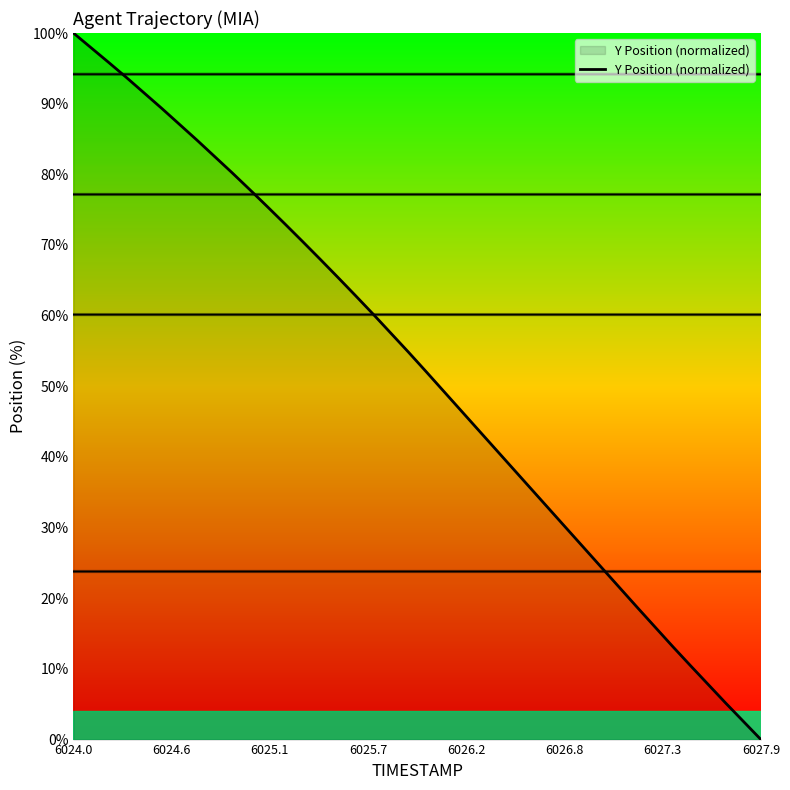

What is the maximum value shown in the chart?

100.0